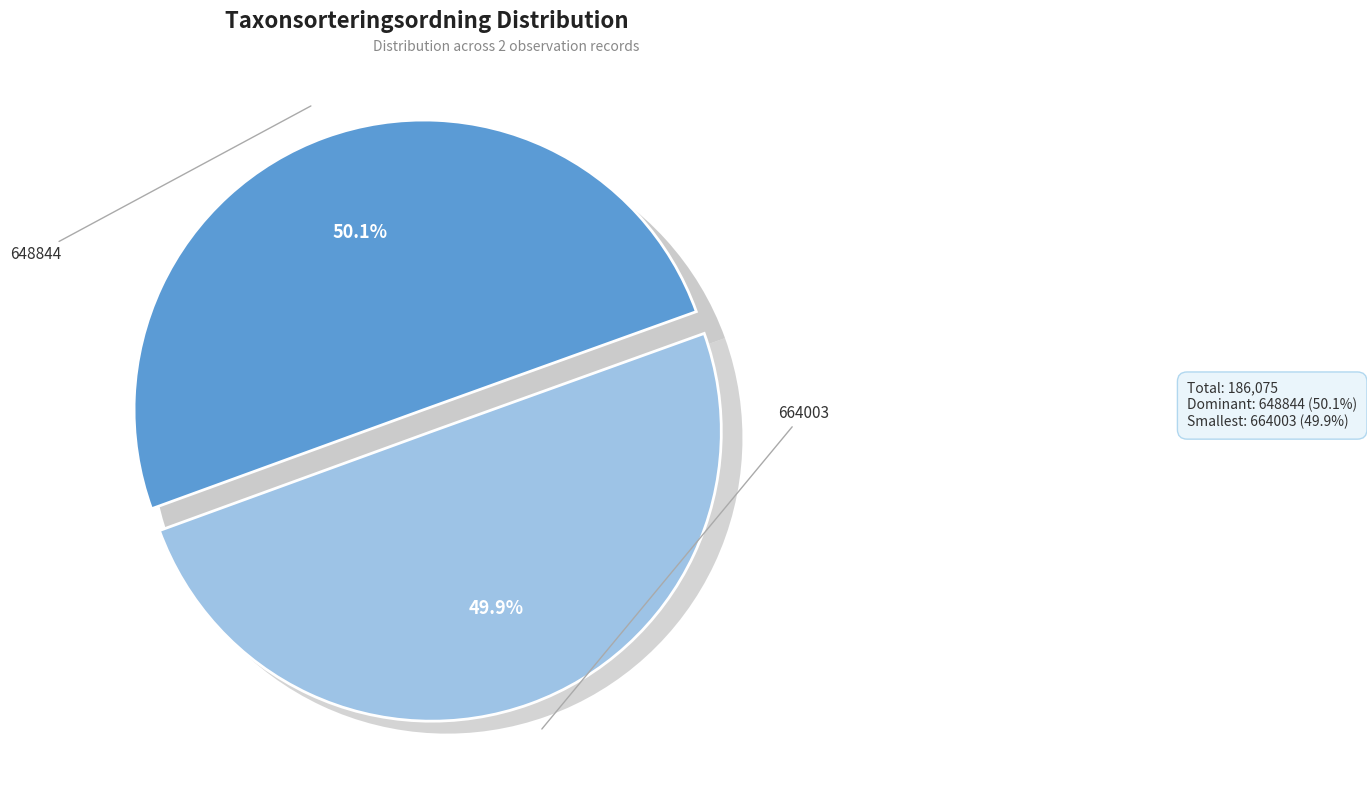

What is the smallest slice in the pie chart?

664003